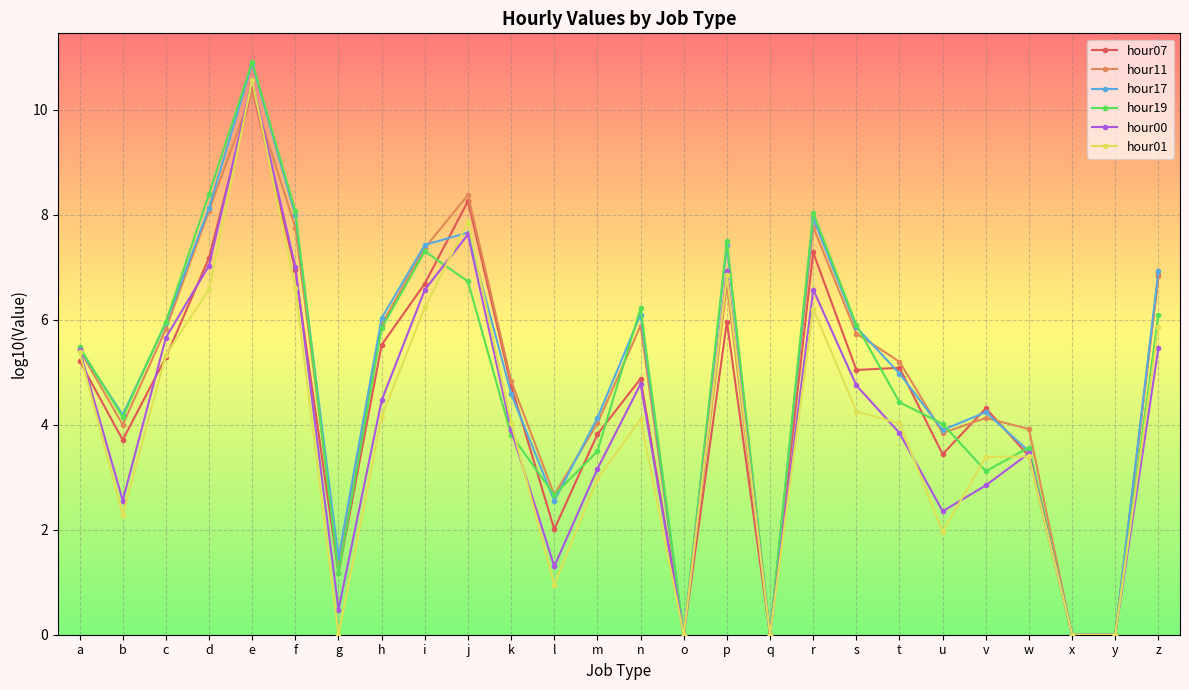

Where is the first local minimum for hour01?

b